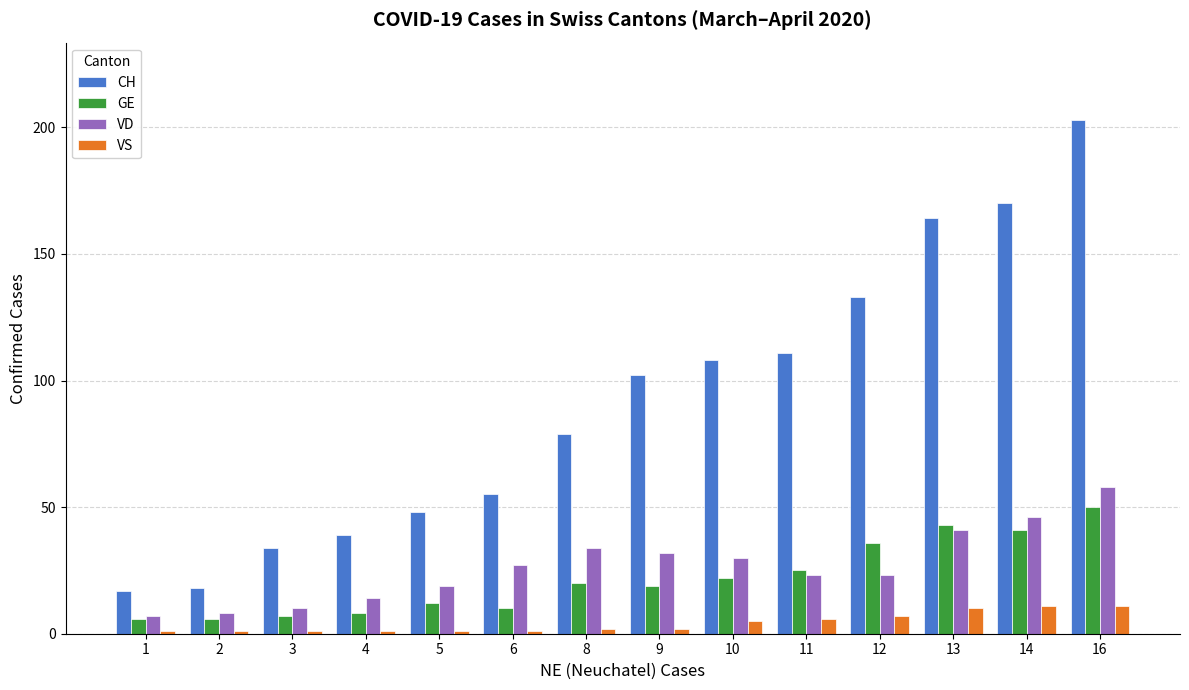

How many values in the CH series are below 102?

7